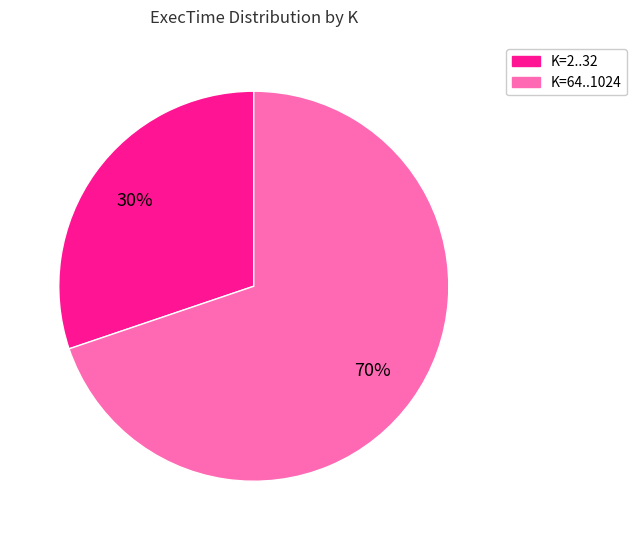

Is there a majority slice in this chart?

Yes